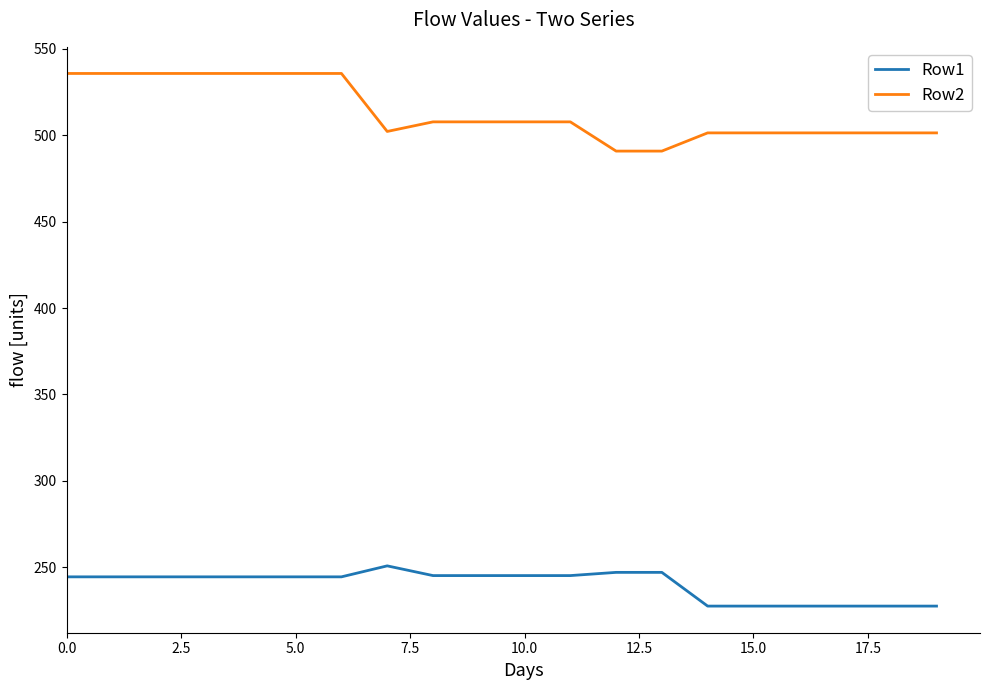

True or false: Row2 and Row1 intersect in this chart.

False